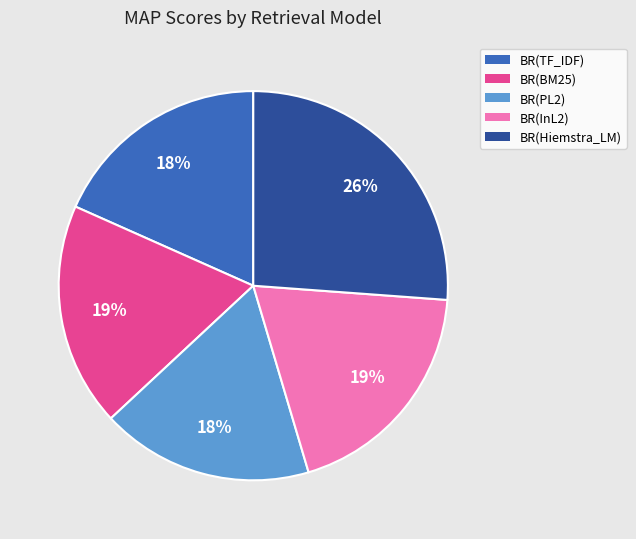

What percentage is the BR(PL2) slice, to the nearest percent?

18%